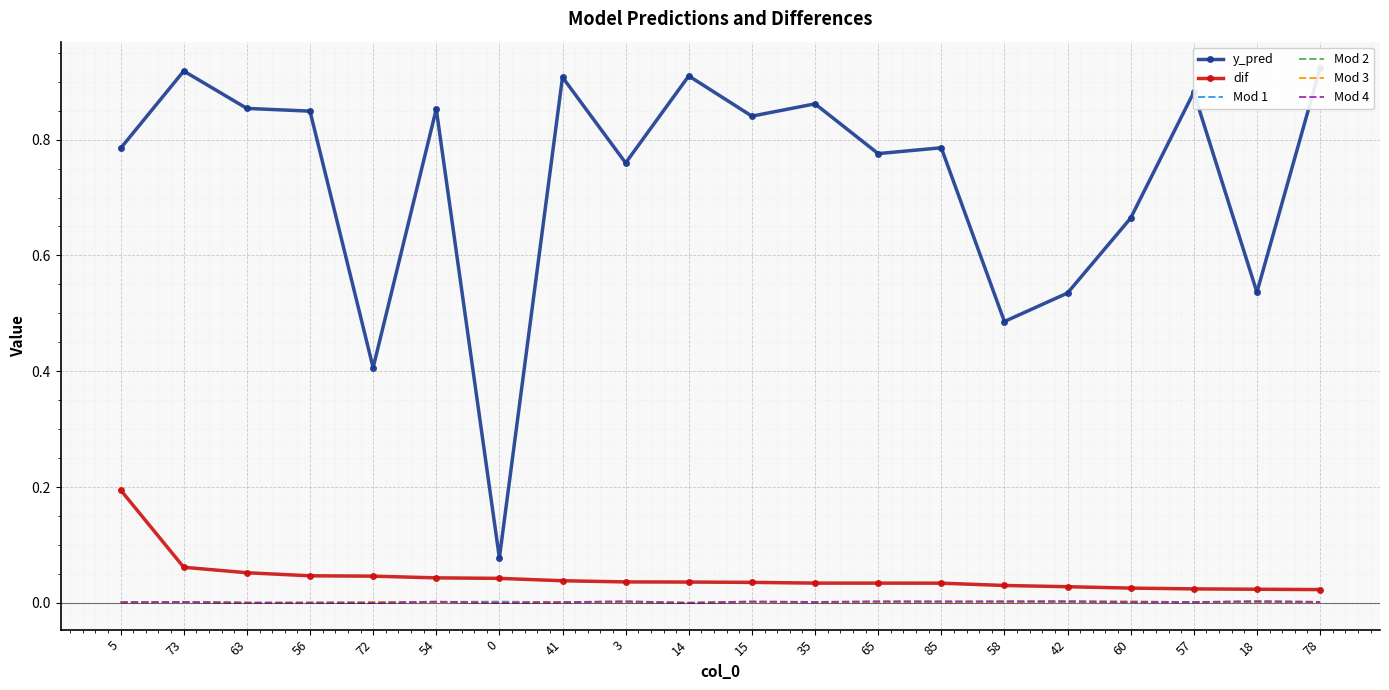

How many distinct data groups are displayed?

6